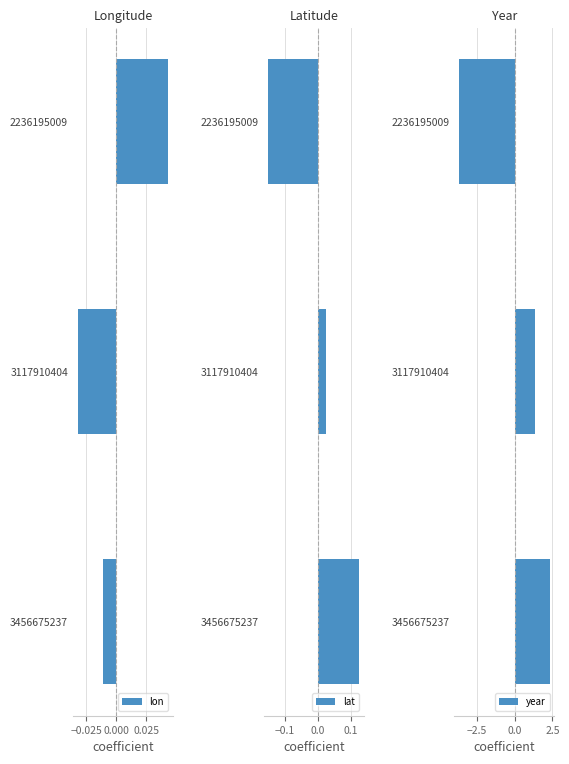

Reading left to right, extract all data points from this chart.

lon: -0.0	-0.0	0.0
lat: 0.1	0.0	-0.2
year: 2.3	1.3	-3.7